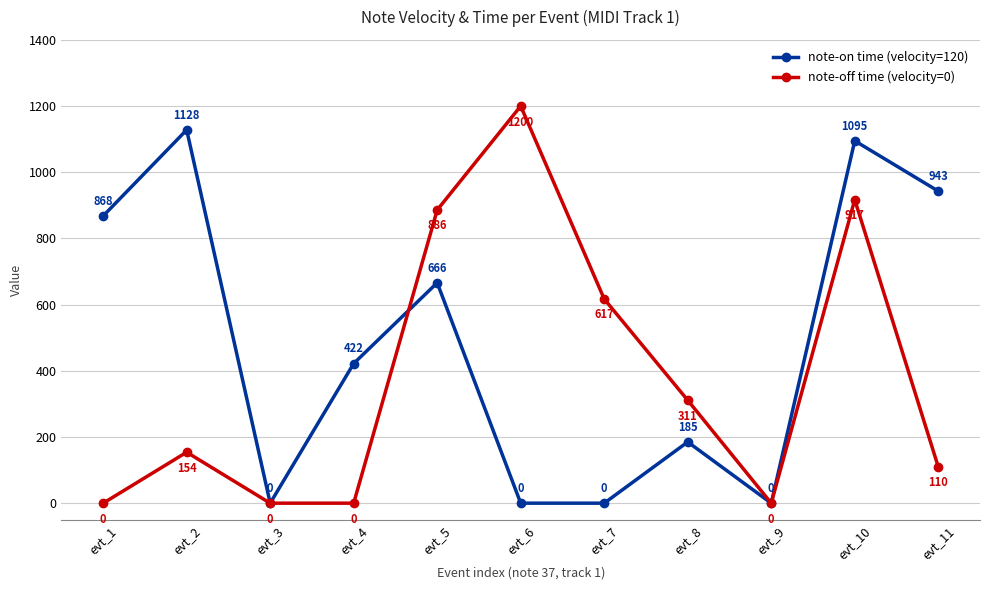

What is the difference between the note-off time (velocity=0) values at evt_8 and evt_10?

606